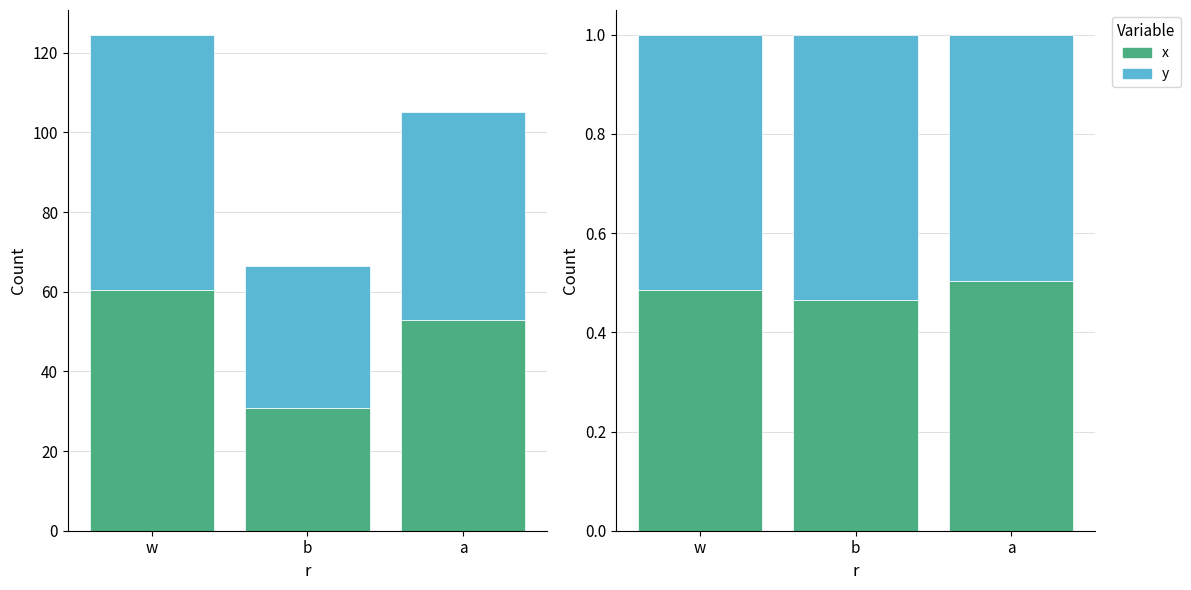

What is the label of the 1st bar from the right?

a